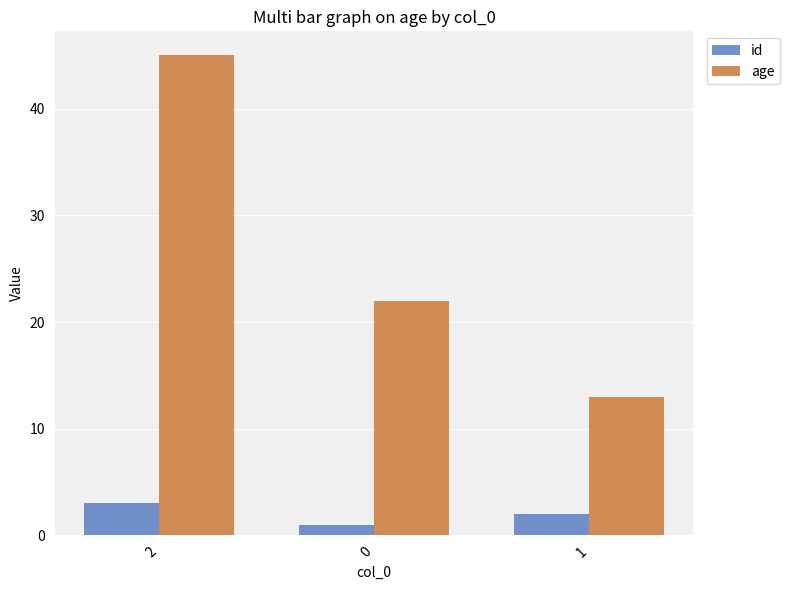

Reading right to left, list all the values displayed in this chart.

id: 2	1	3
age: 13	22	45